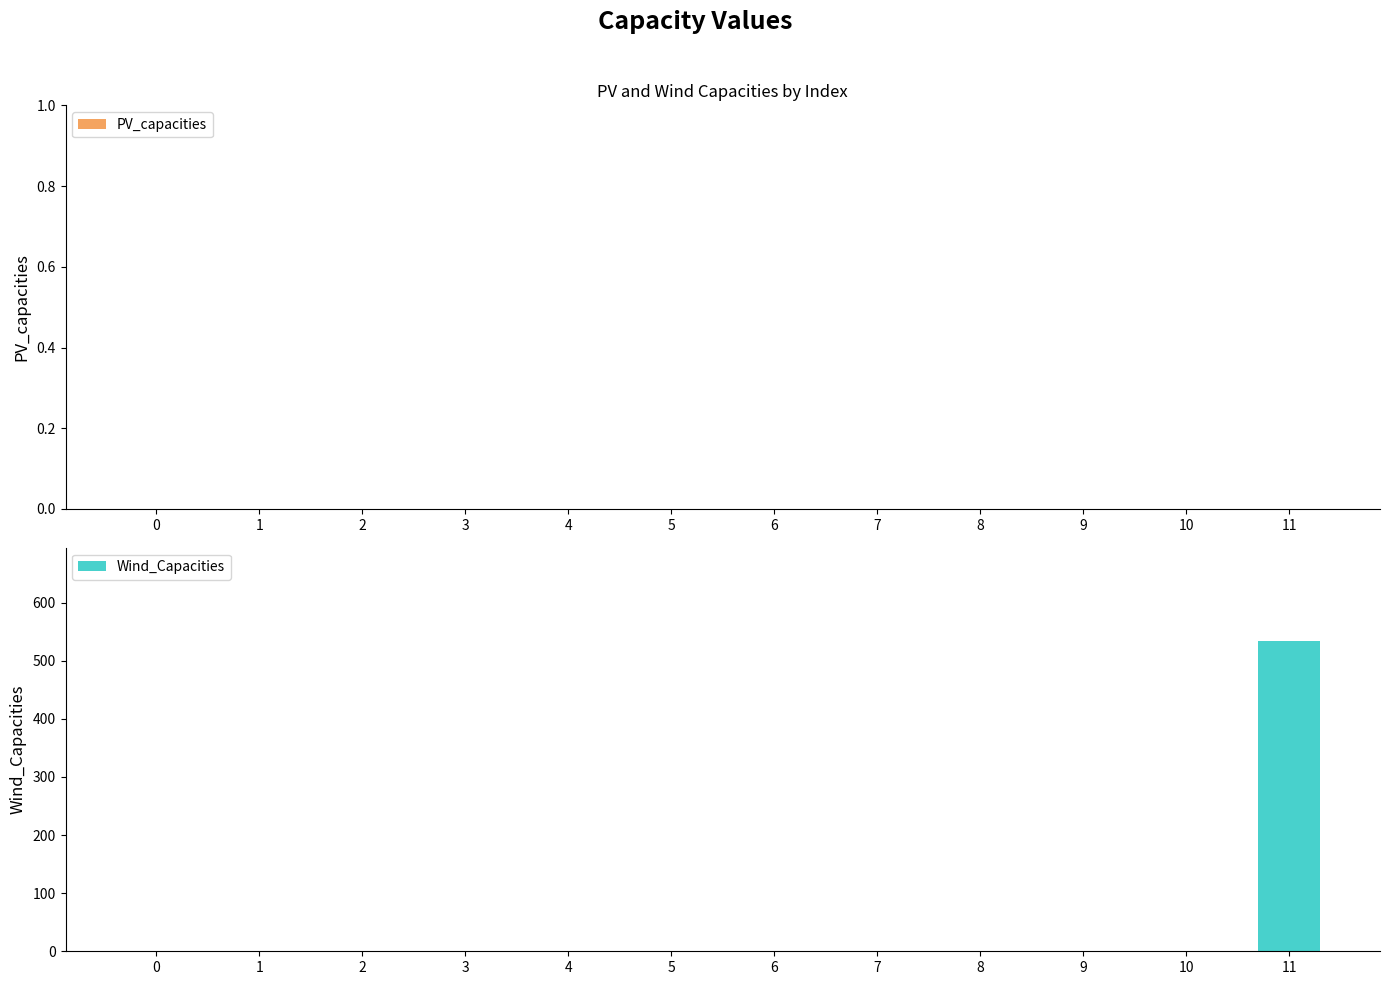

What is the sum of the values at 11 and 7?

534.1